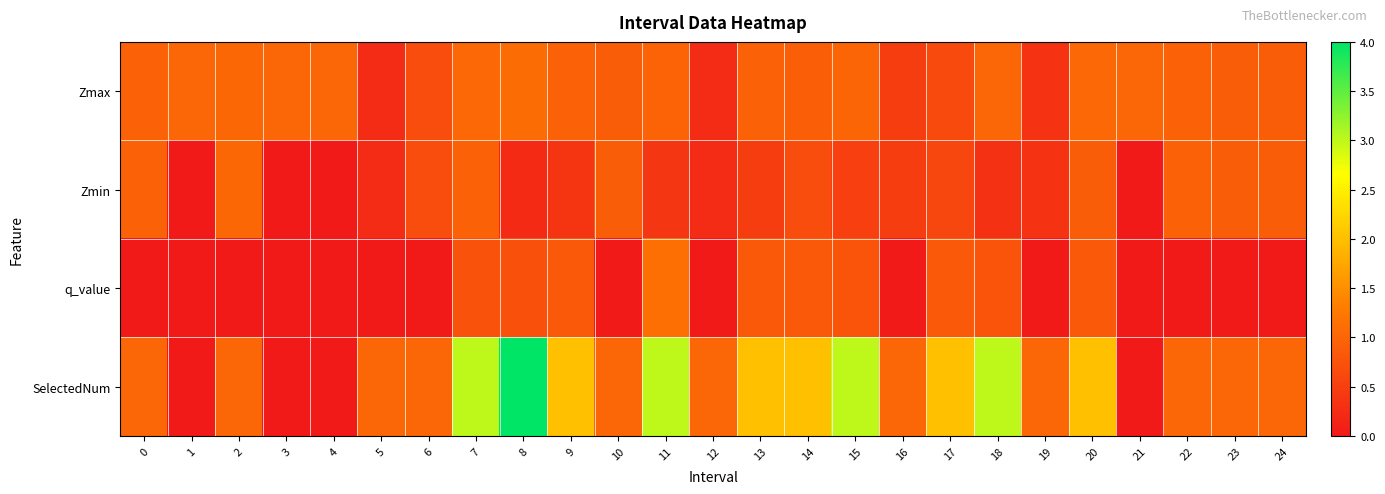

What is the maximum value shown in the chart?

4.0